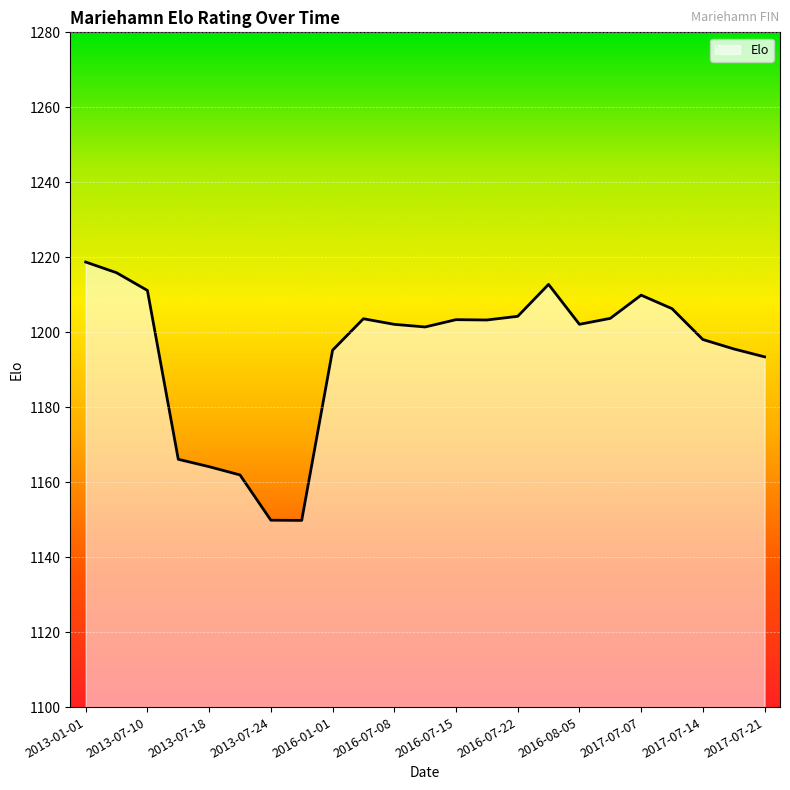

What is the maximum value shown in the chart?

1218.7